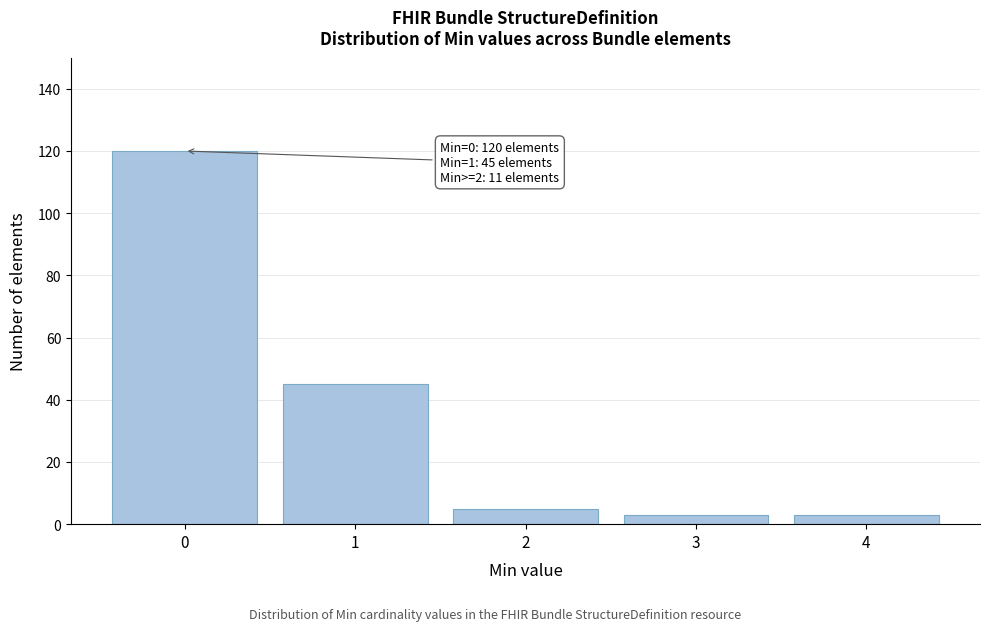

Reading right to left, extract all data points from this chart.

4=3	3=3	2=5	1=45	0=120